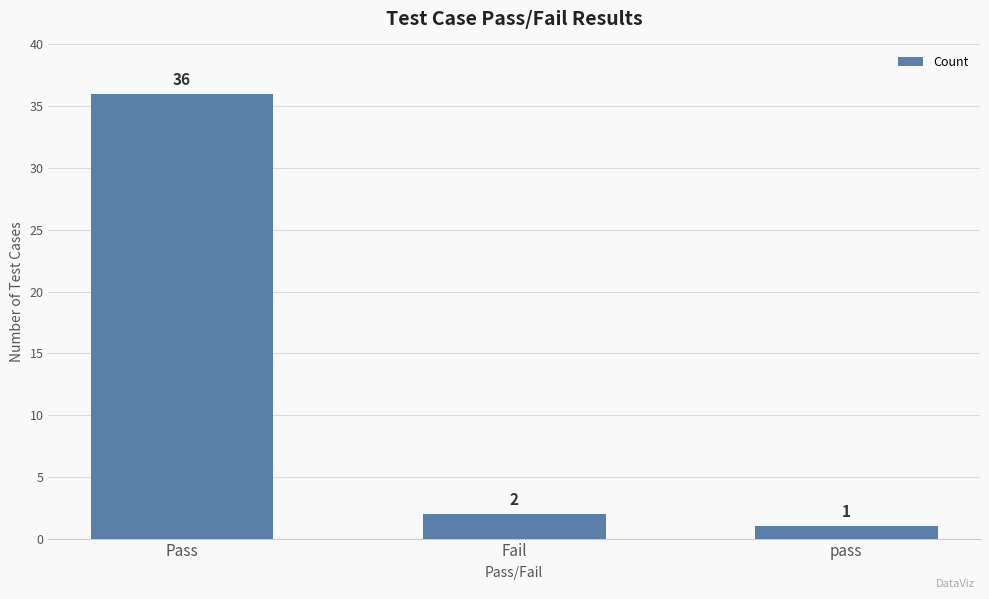

What is the difference between the values at pass and Fail?

1